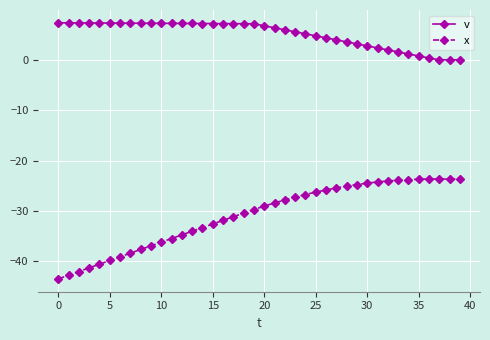

Which series has the widest spread of values?

x